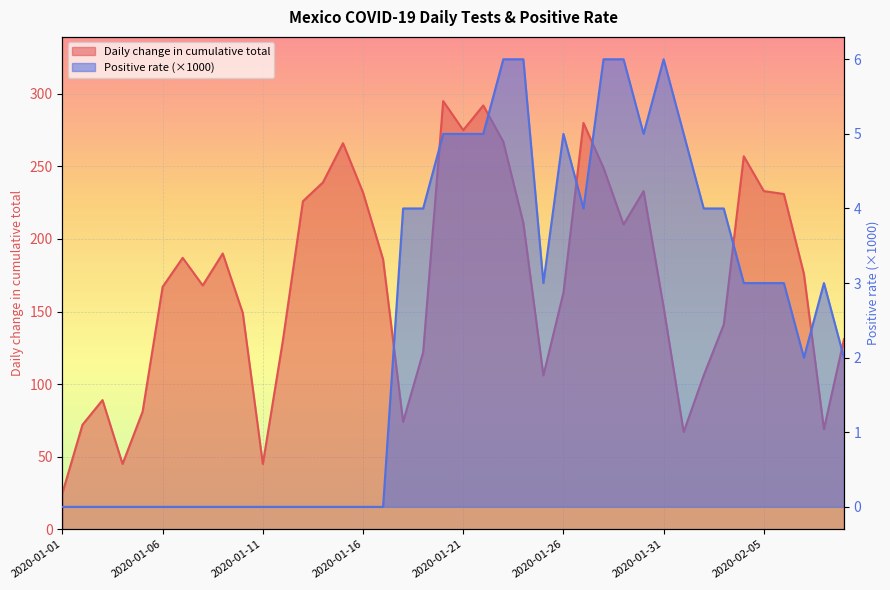

The value of Daily change in cumulative total at 2020-01-21 is 112. True or false?

False